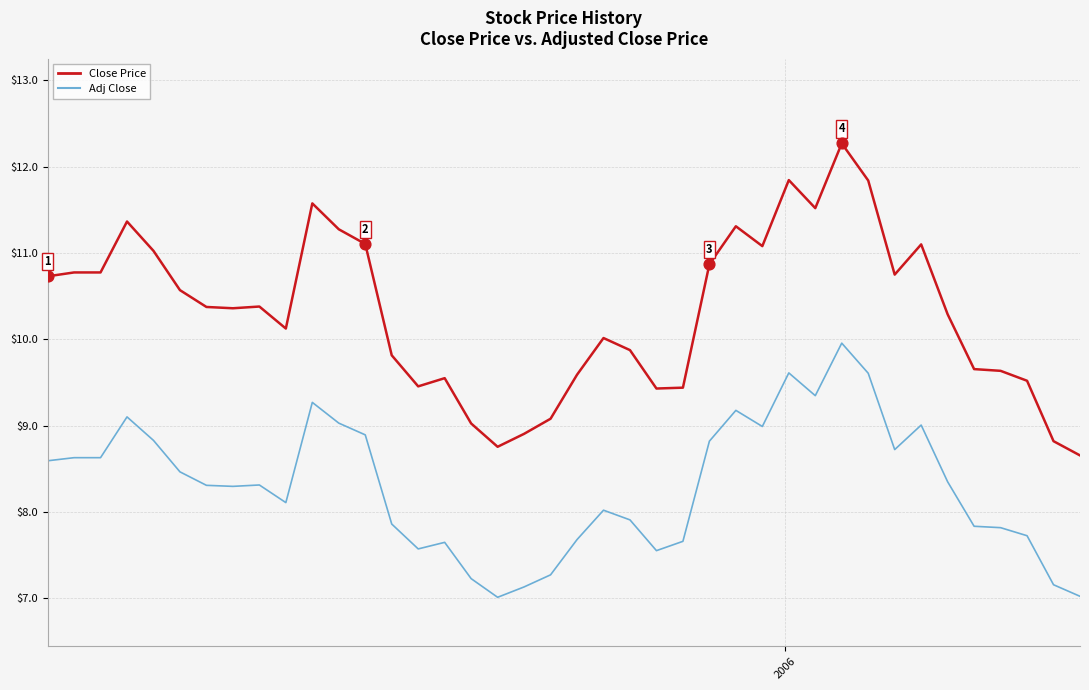

At how many categories does at least one series exceed 12?

1